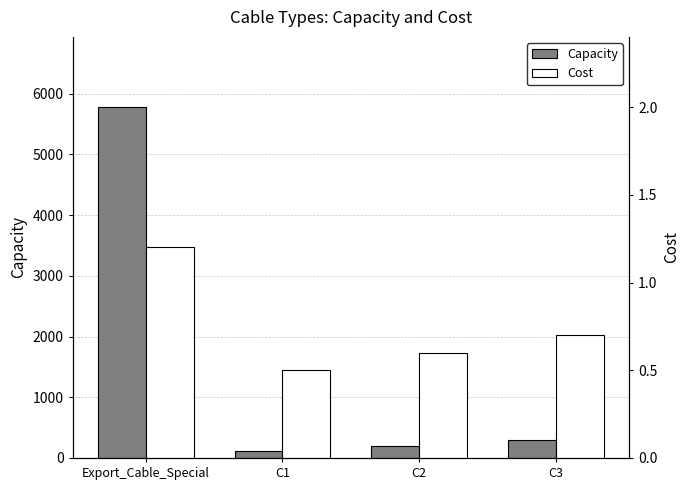

Rank the series by their average value, from highest to lowest.

Capacity, Cost